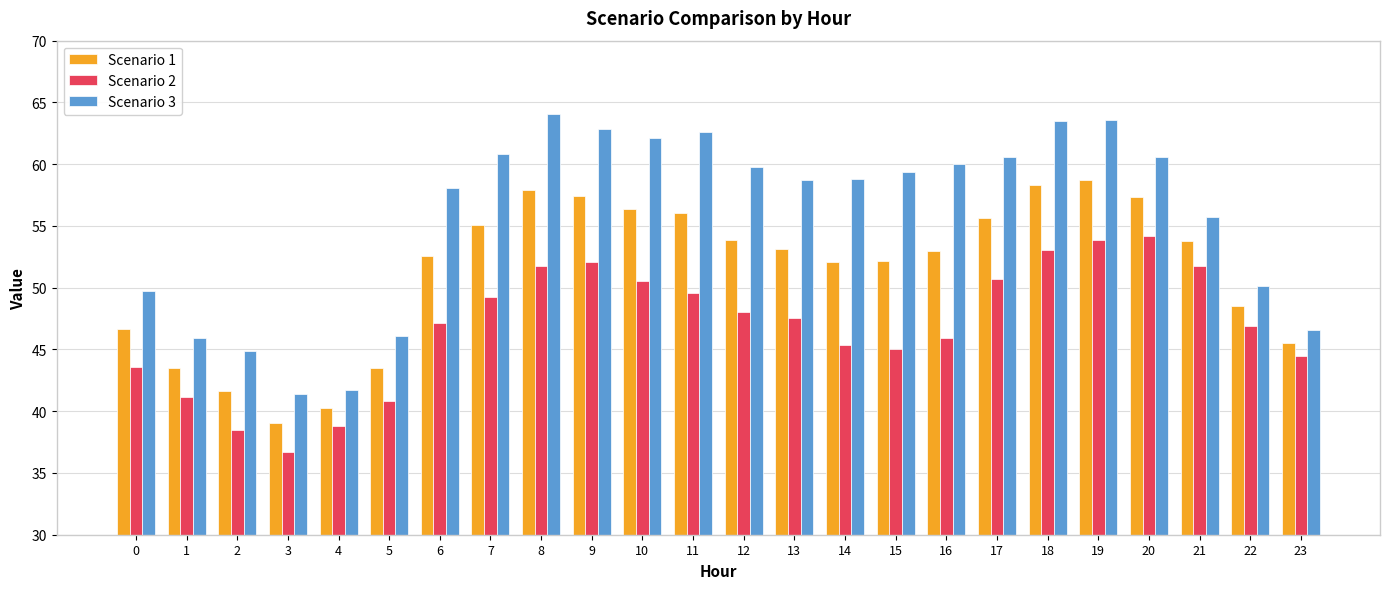

The value of Scenario 2 at 7 is 49.3. True or false?

True